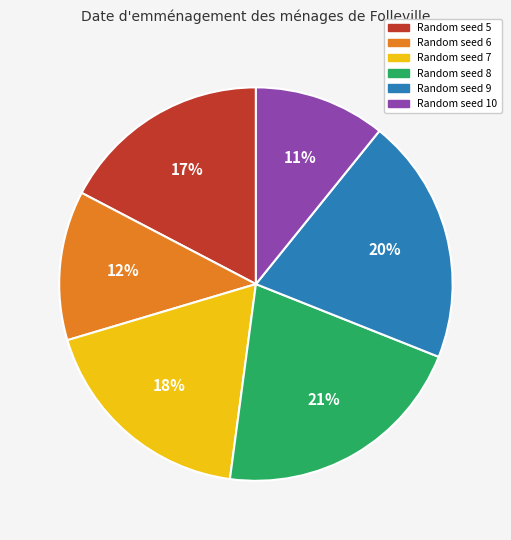

What is the largest slice in the pie chart?

Random seed 8